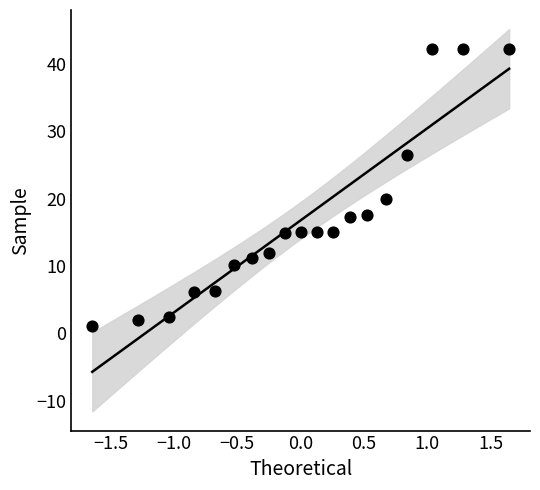

What Y value in the scatter plot is closest to 21?

19.9